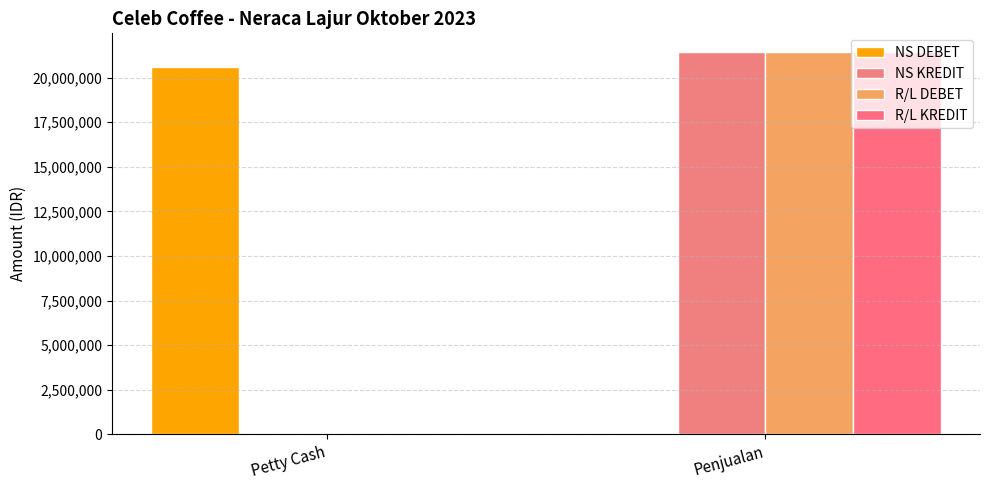

Is the value of NS DEBET at Petty Cash greater than the value of R/L DEBET at Penjualan?

No